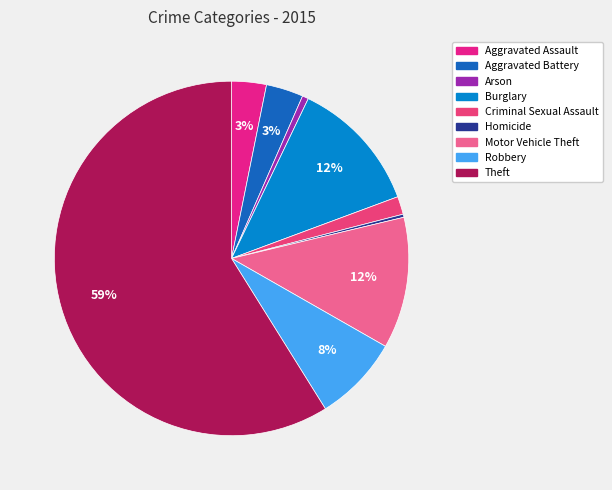

What percentage is the Theft slice, to the nearest percent?

59%